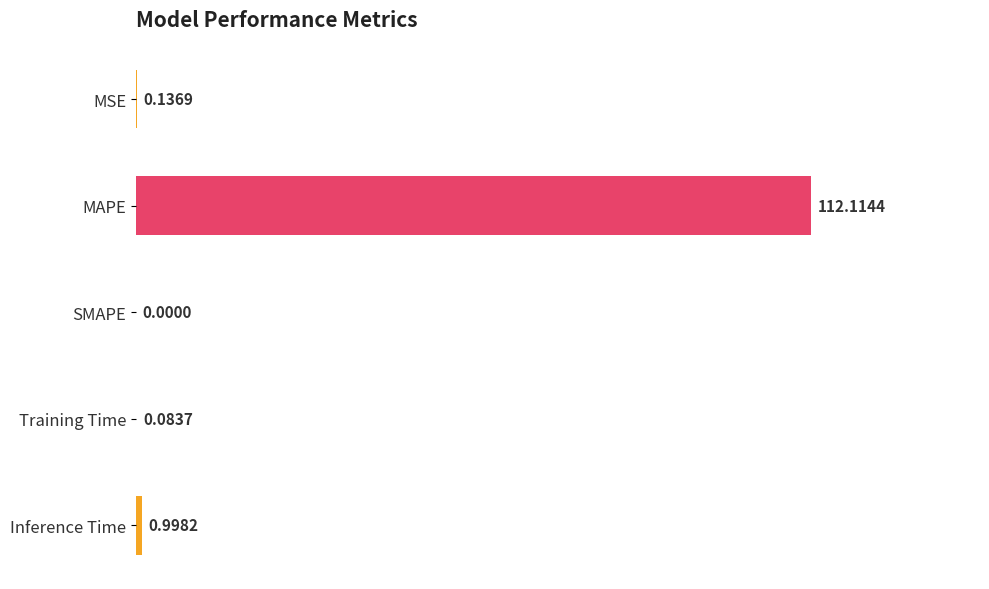

At which label is the value closest to 56?

Inference Time